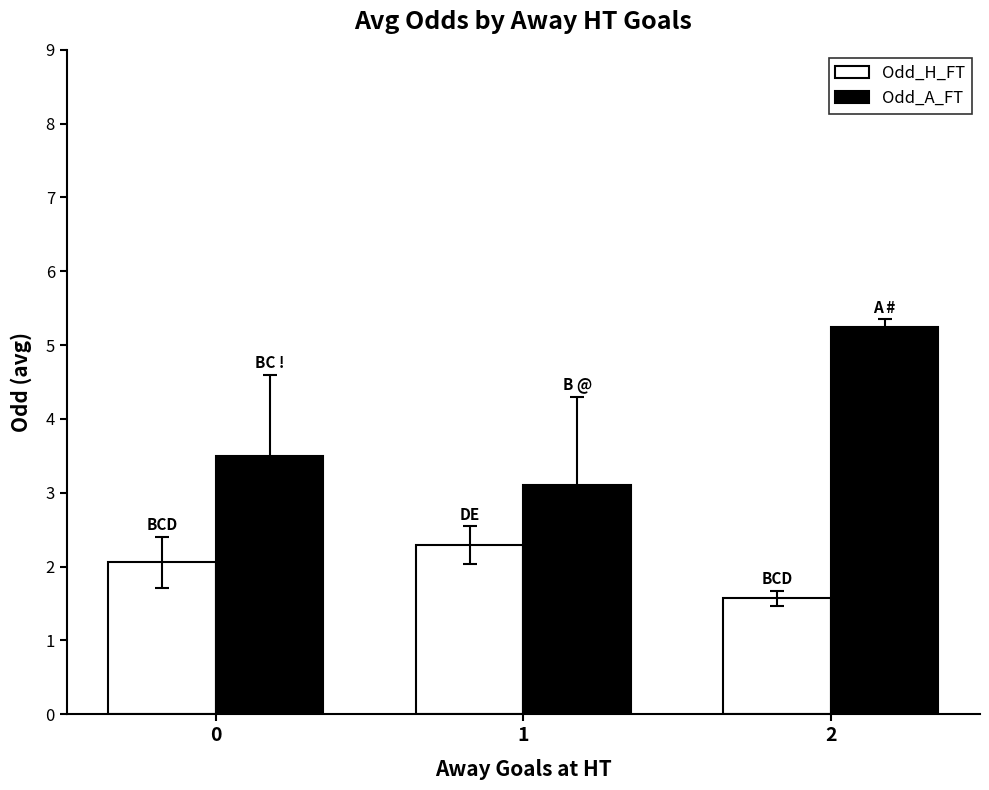

True or false: Odd_A_FT has a value of 0.8 at 1.

False